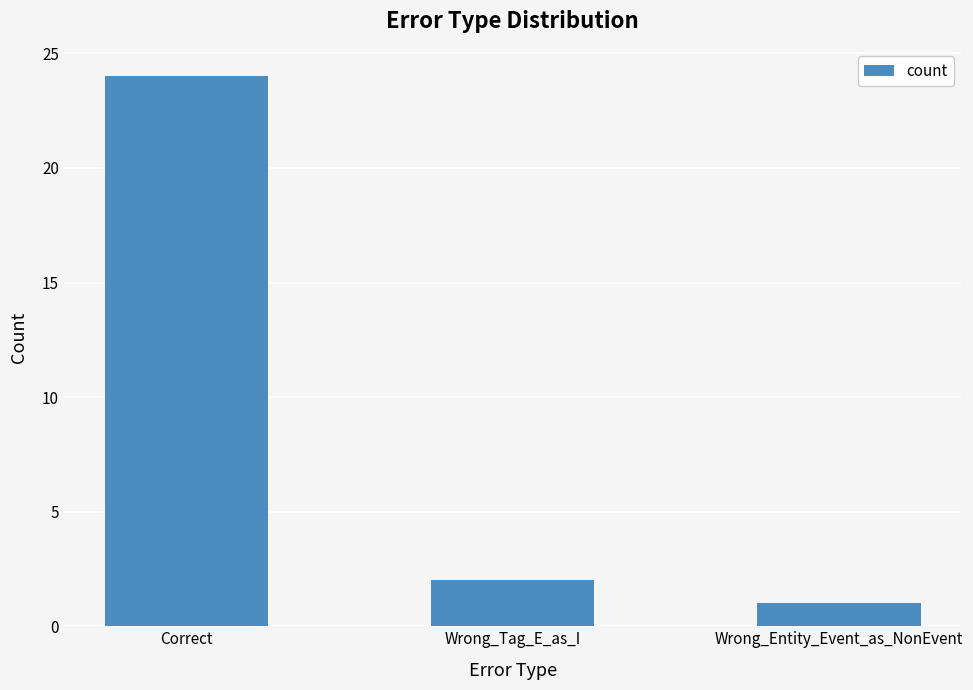

What is the ratio of the value at Wrong_Entity_Event_as_NonEvent to the value at Wrong_Tag_E_as_I?

0.5